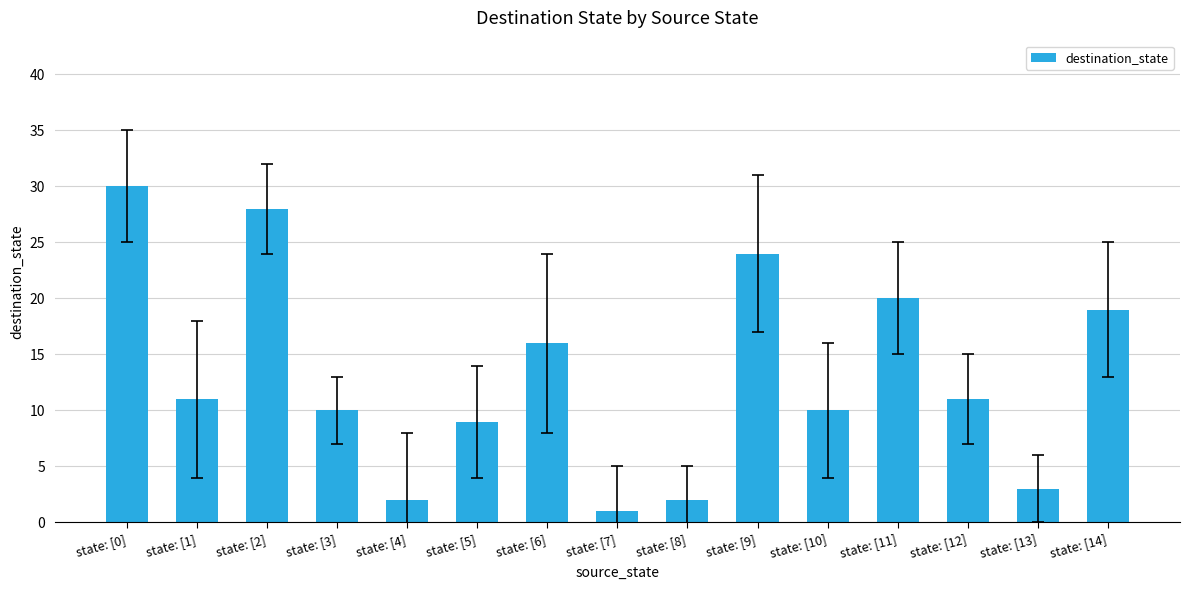

Where does the data first go above 11?

state: [0]